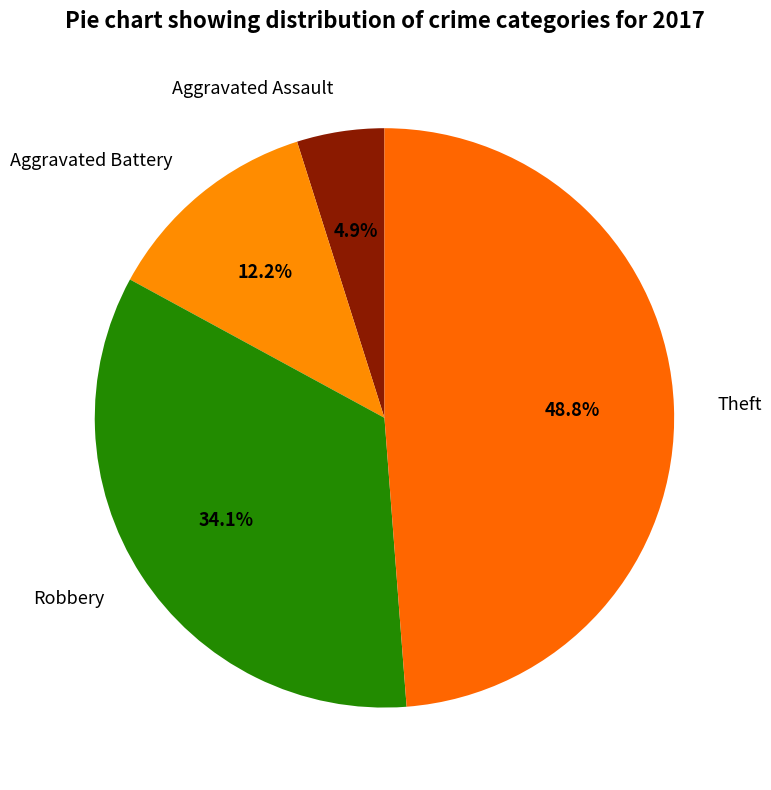

The Theft slice represents 49% of the pie. True or false?

True